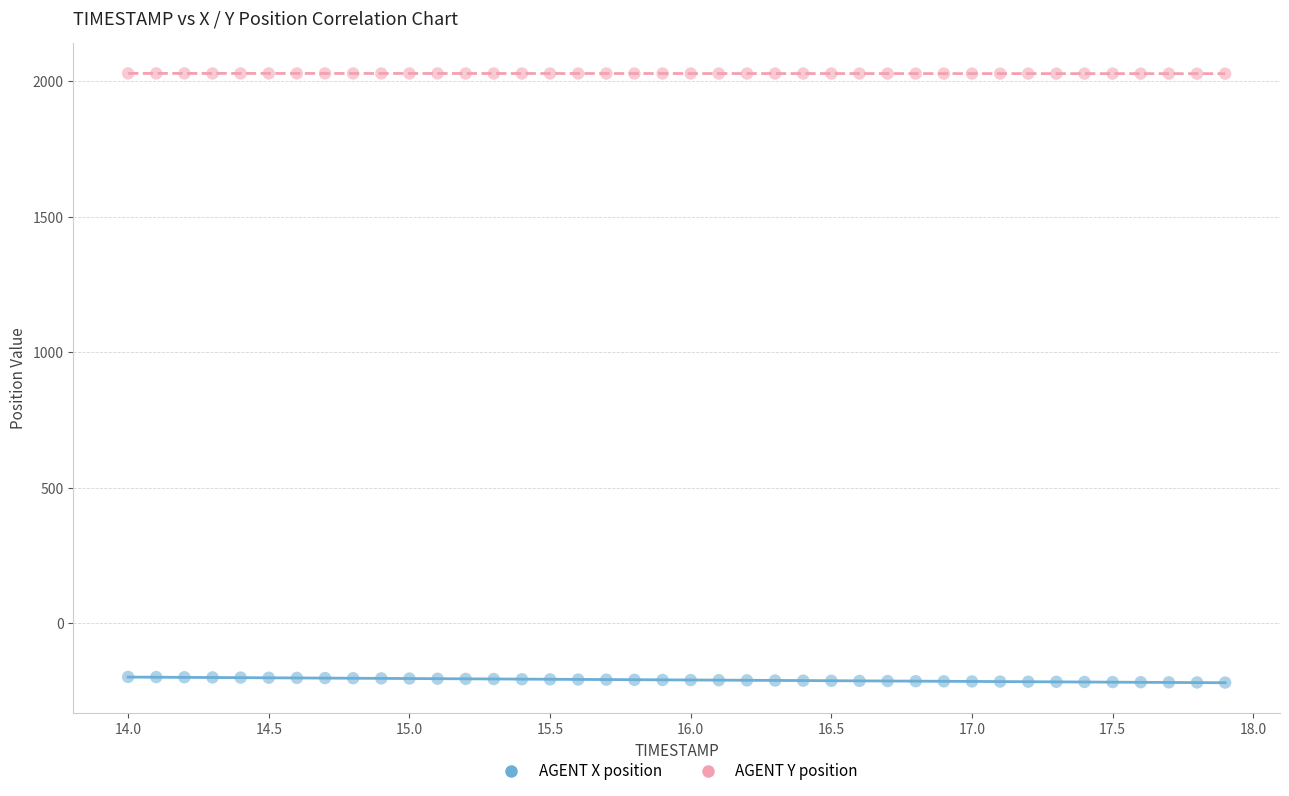

Across all data points, what is the range of X values (max minus min)?

3.9